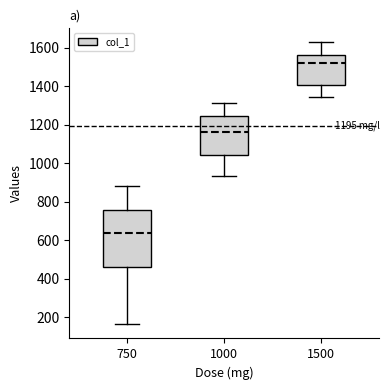

Comparing the boxes themselves (not the whiskers), which one is the tallest?

750